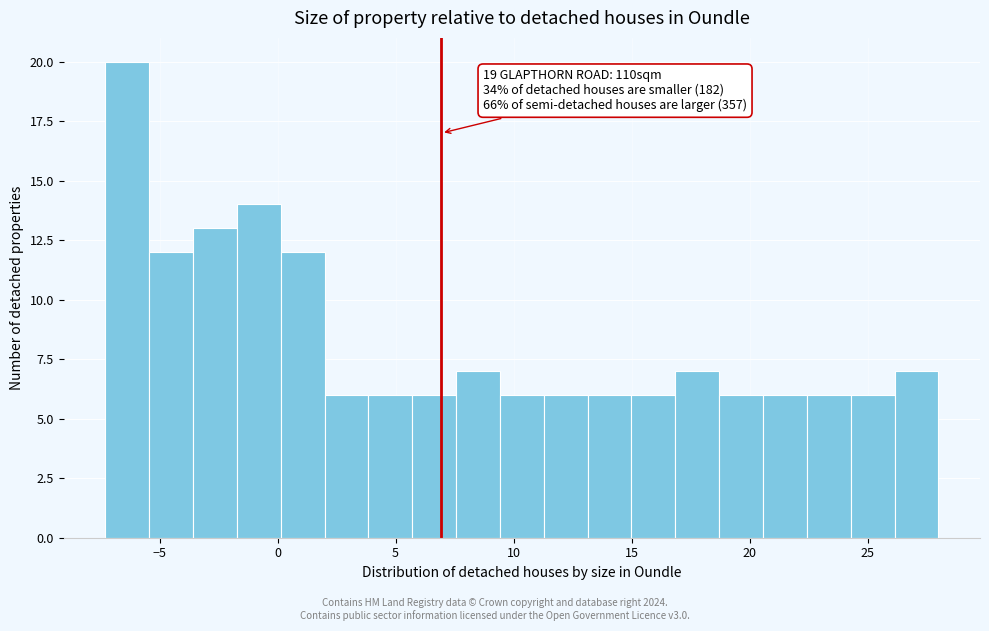

Read against the x-axis, roughly where is the centre of the tallest bar?

-6.5